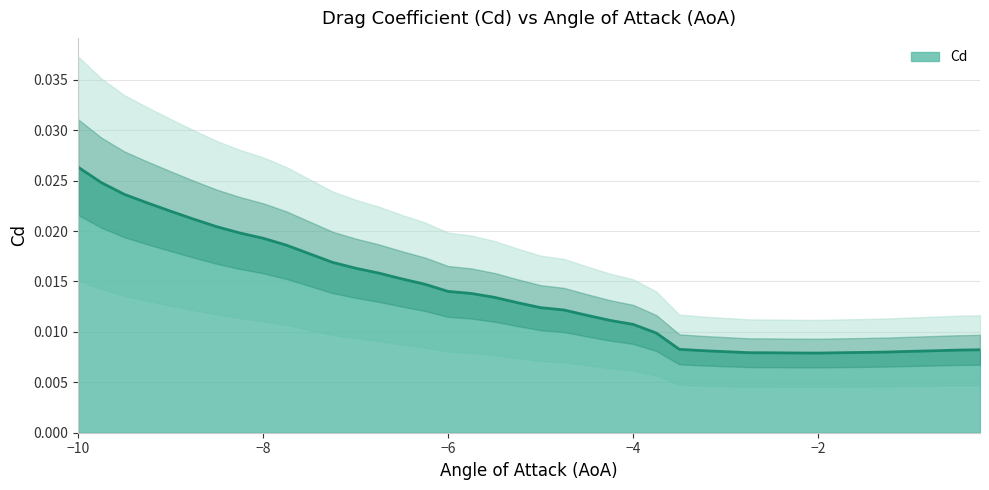

How many points are lower than both their immediate neighbors (excluding endpoints)?

1